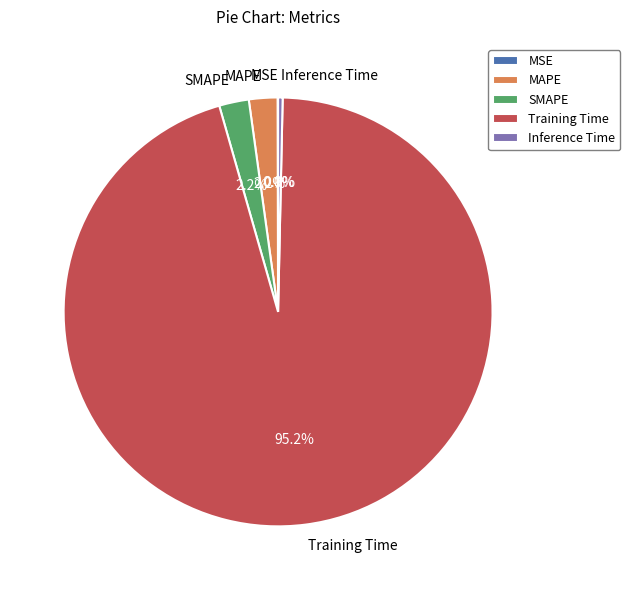

Is the sum of Inference Time and Training Time greater than half?

Yes